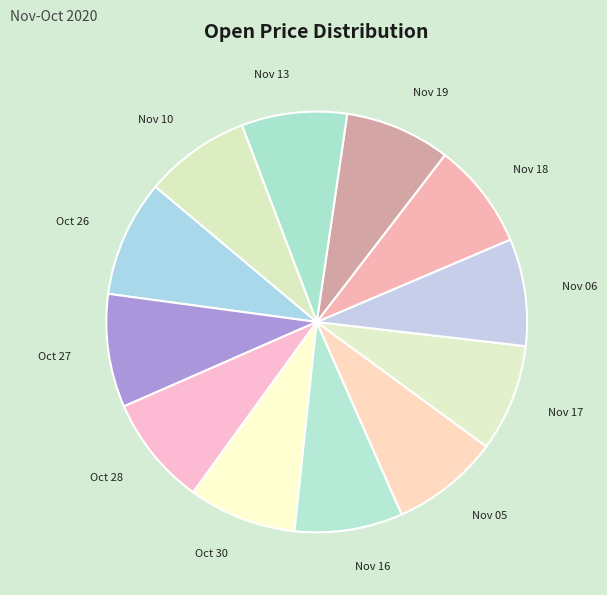

Is it true that Nov 18 is 20% of the pie?

False